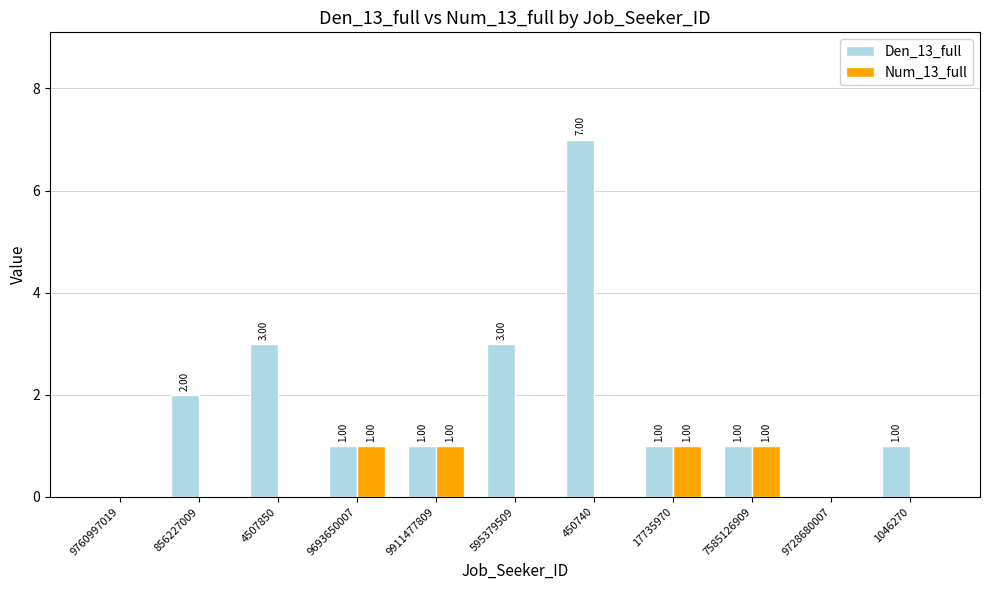

What value does the Den_13_full series have at 7585126909?

1